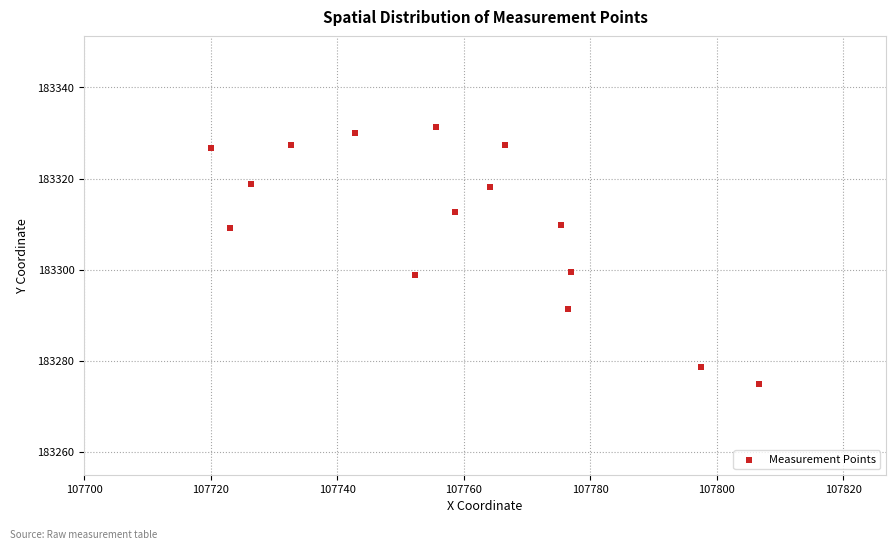

What is the range of Y values (max minus min)?

56.2